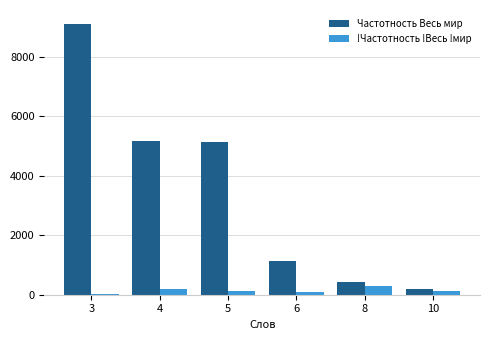

Which series has the largest total across all categories?

Частотность Весь мир